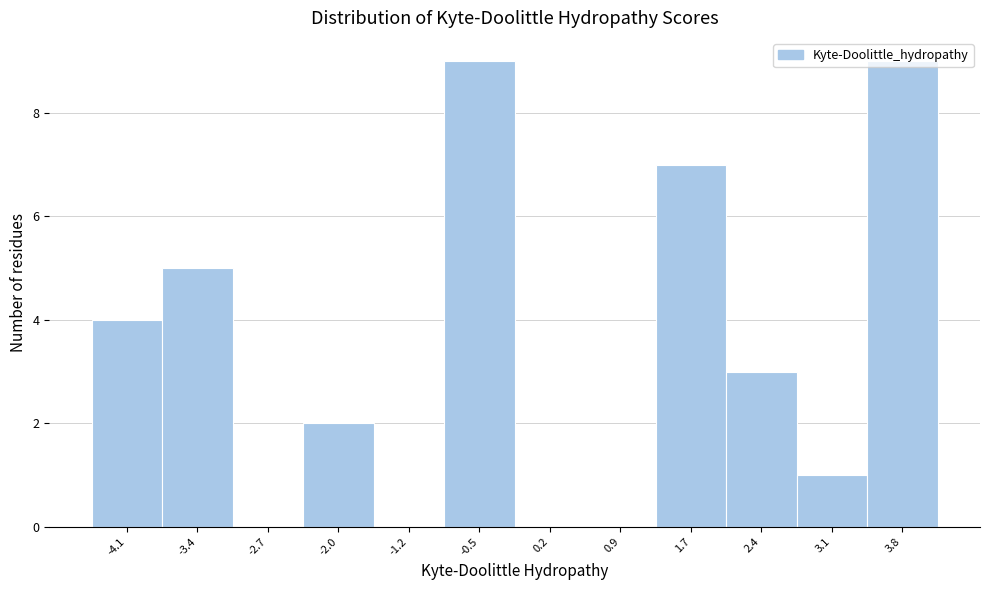

Reading left to right, transcribe this chart: for each bar, give the range it covers on the x-axis and its height. Neither the bar edges nor the heights are printed on the chart, so give them approximately, as read against the axes.

-4.5 to -3.8: 4
-3.8 to -3.0: 5
-3.0 to -2.3: 0
-2.3 to -1.6: 2
-1.6 to -0.9: 0
-0.9 to -0.1: 9
-0.1 to 0.6: 0
0.6 to 1.3: 0
1.3 to 2.0: 7
2.0 to 2.8: 3
2.8 to 3.5: 1
3.5 to 4.2: 9